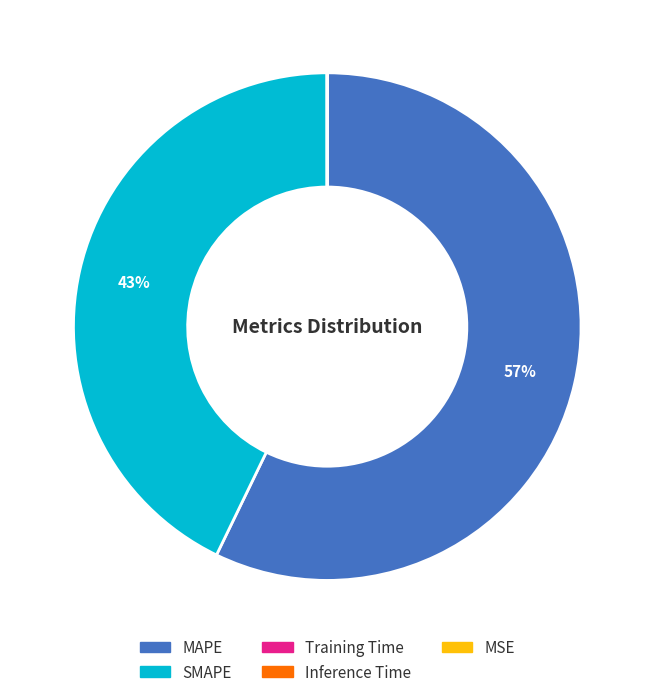

To the nearest percent, what is the average slice percentage?

20%